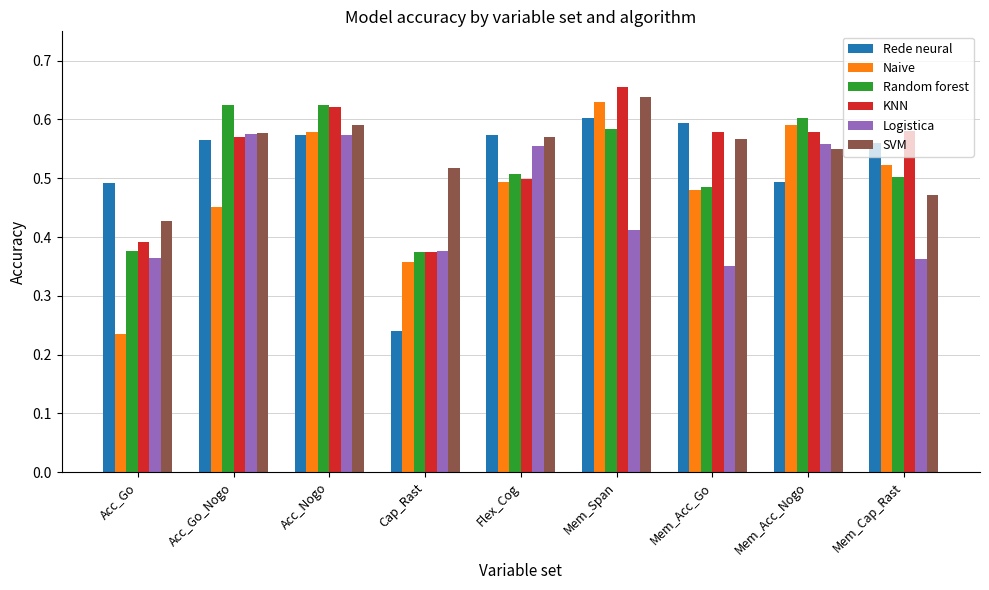

The SVM series shows 0.4 at Flex_Cog. True or false?

False